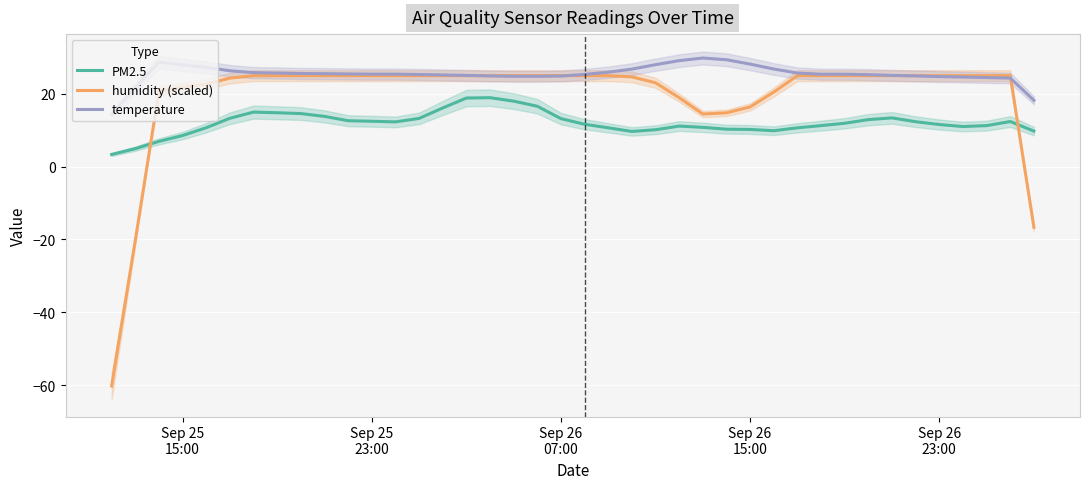

List the series in order of their overall mean, highest first.

temperature, humidity (scaled), PM2.5